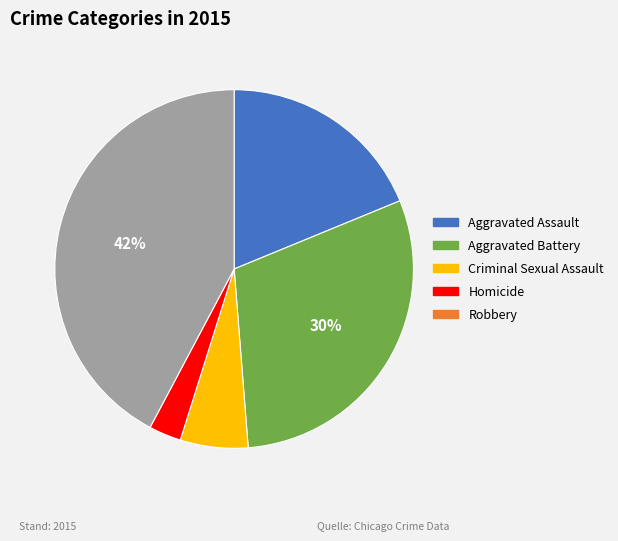

Which slice is the smallest?

Homicide